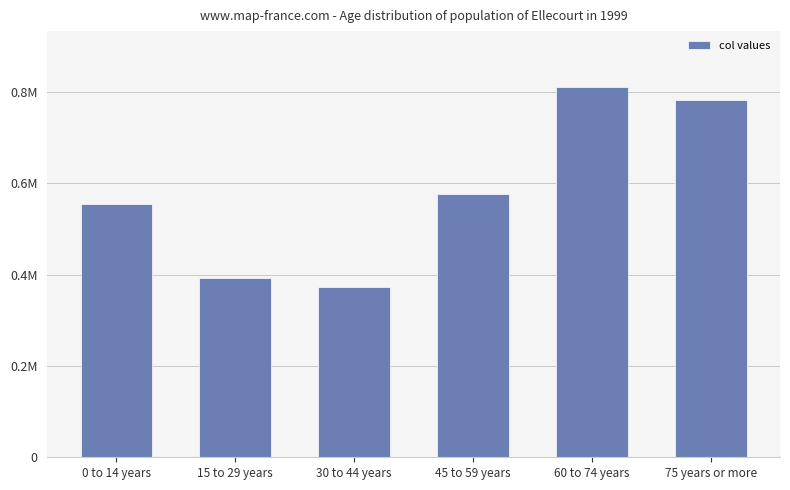

True or false: the data shows 393531 at 15 to 29 years.

True